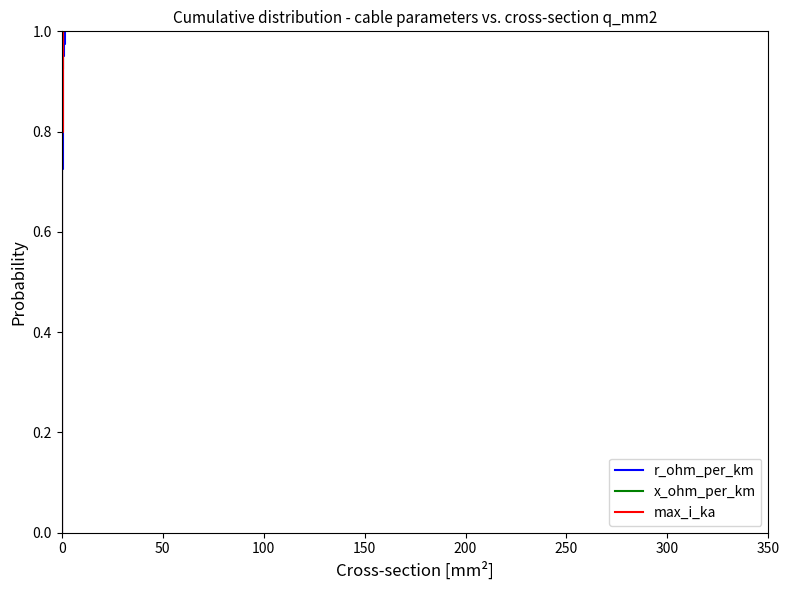

Which series changed the most between 13 and 33?

x_ohm_per_km